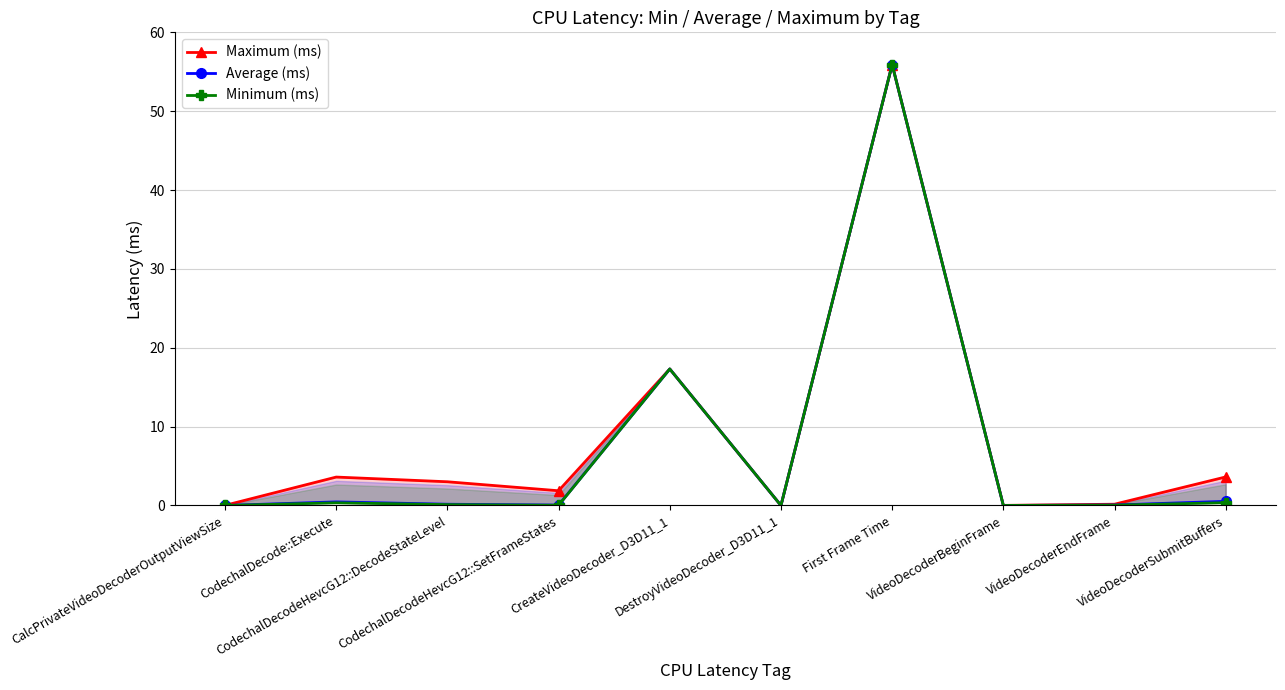

True or false: Average (ms) and Minimum (ms) intersect in this chart.

False